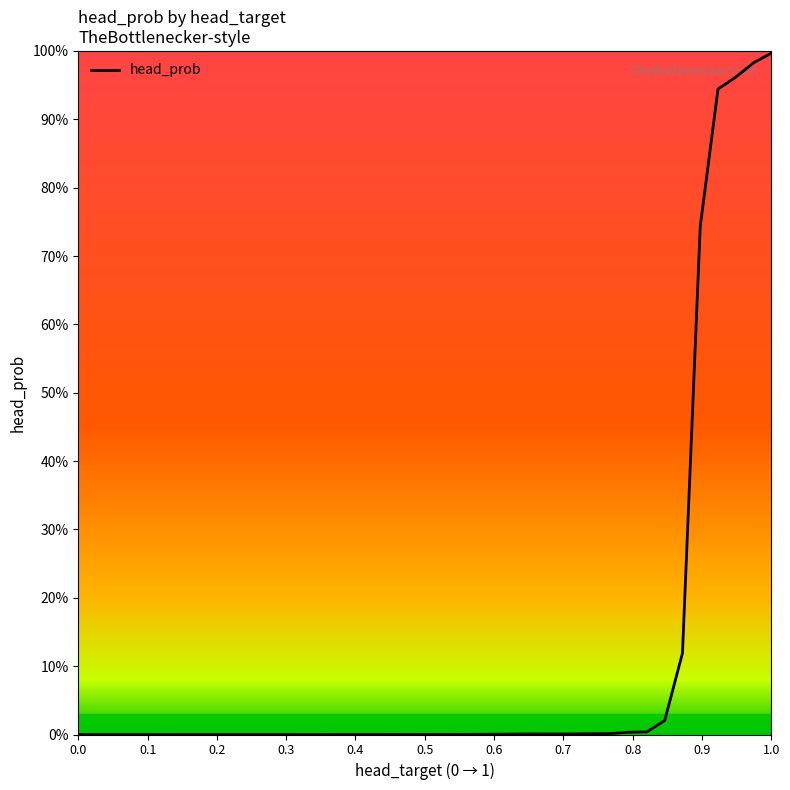

Does the chart have visible grid lines?

No